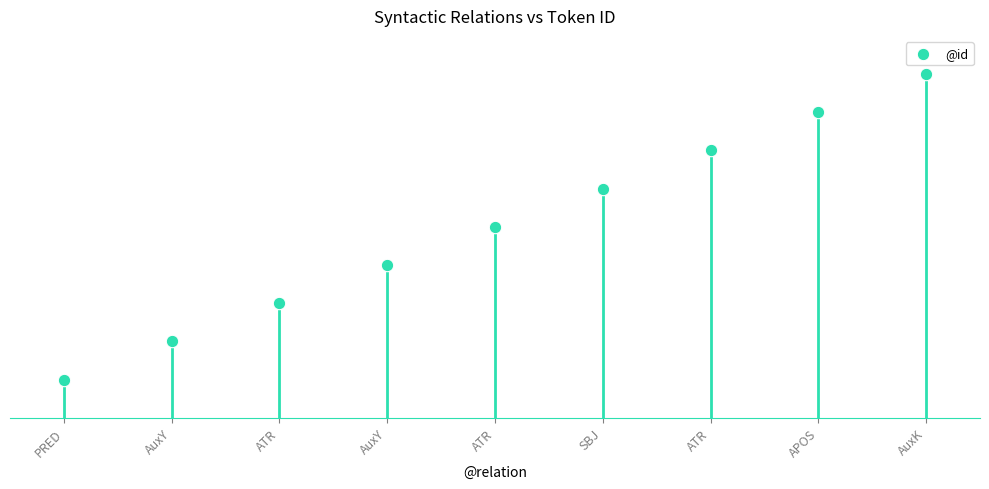

Which has a higher value, PRED or ATR?

ATR